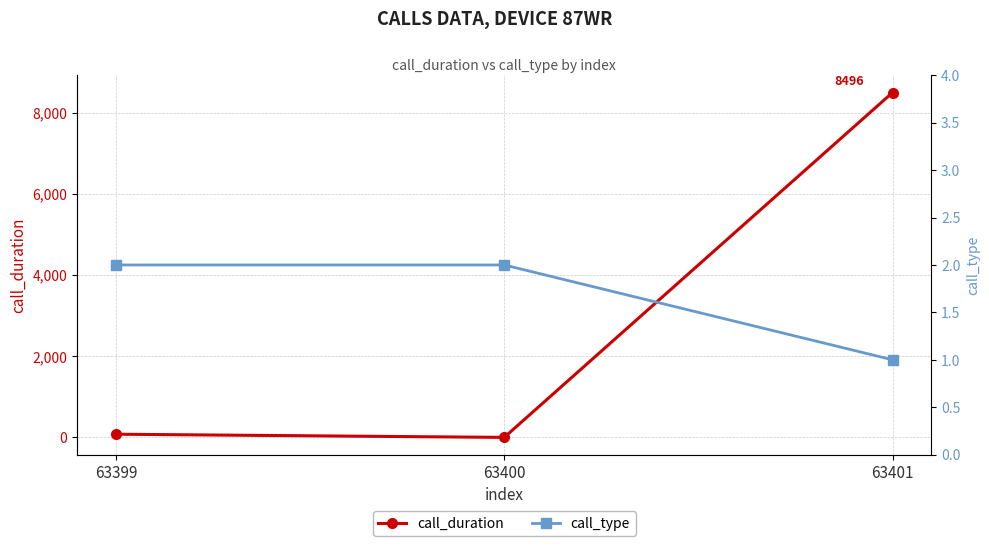

Between 63400 and 63401, which is larger?

63401